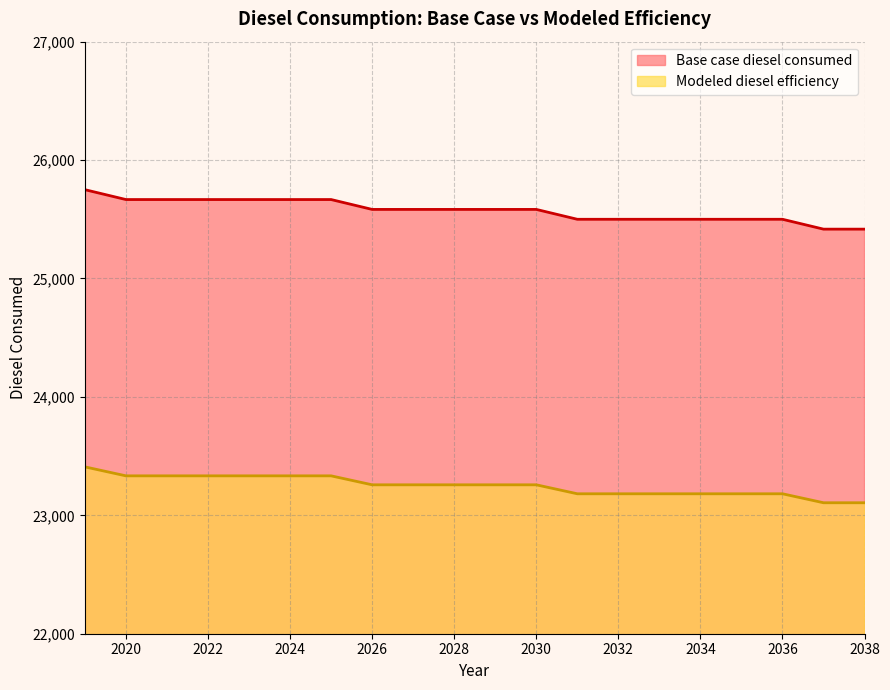

What is the difference between the maximum and minimum values in the Base case diesel consumed series?

333.3